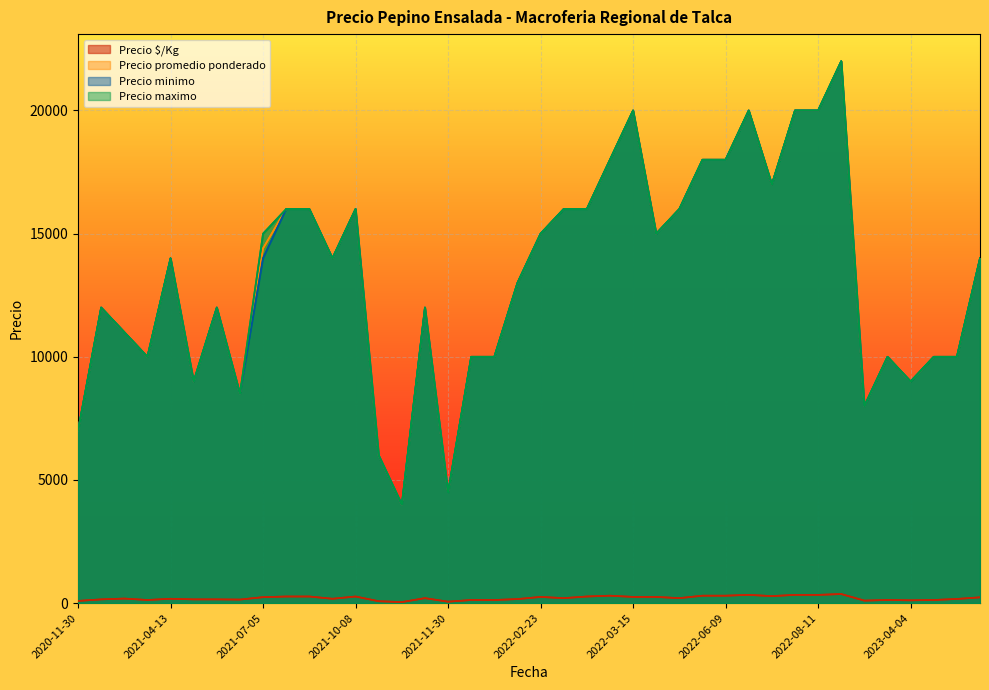

Which has a higher value, 2023-03-02 or 2022-03-08?

2022-03-08